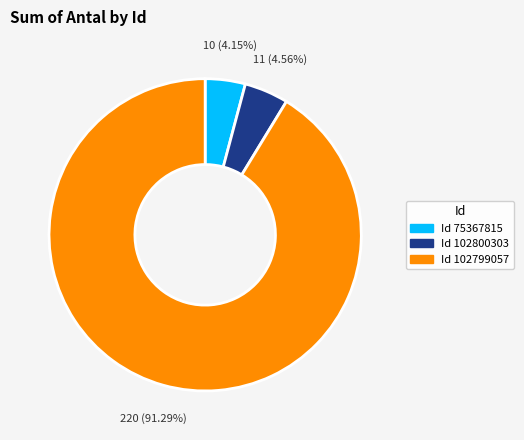

Is there a majority slice in this chart?

Yes